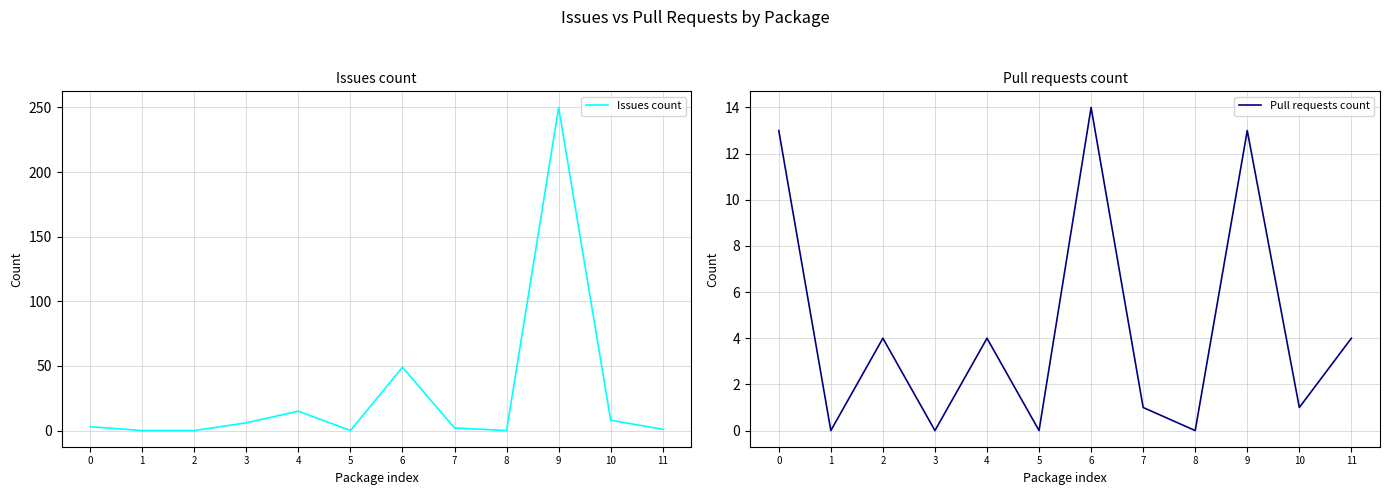

Is the value of Issues count at 0 greater than the value of Pull requests count at 7?

Yes